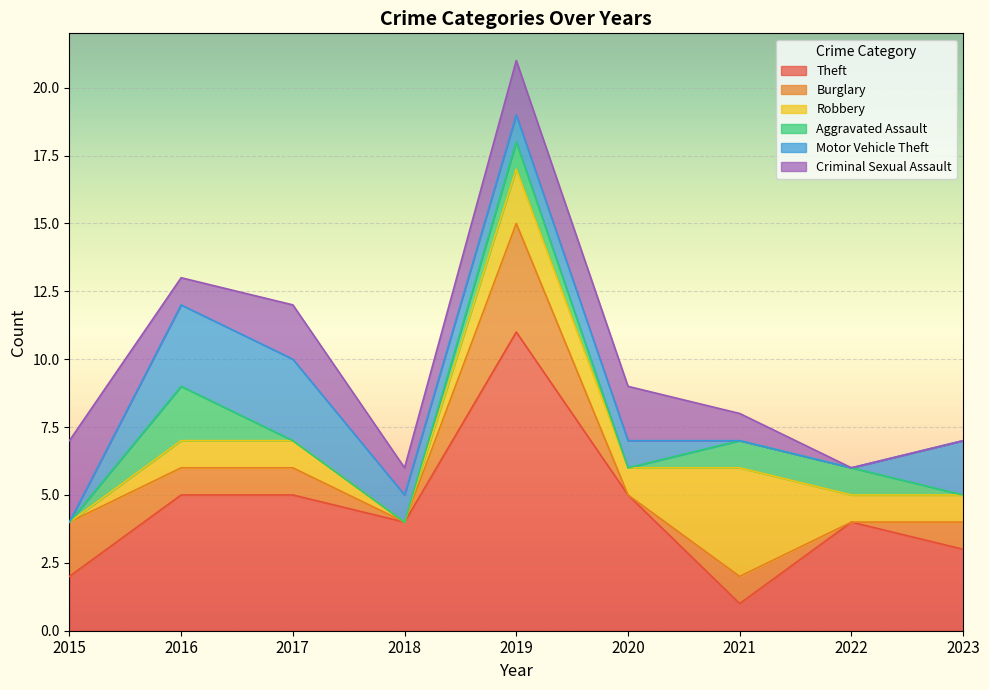

Is it true that Criminal Sexual Assault equals 1 at 2016?

False